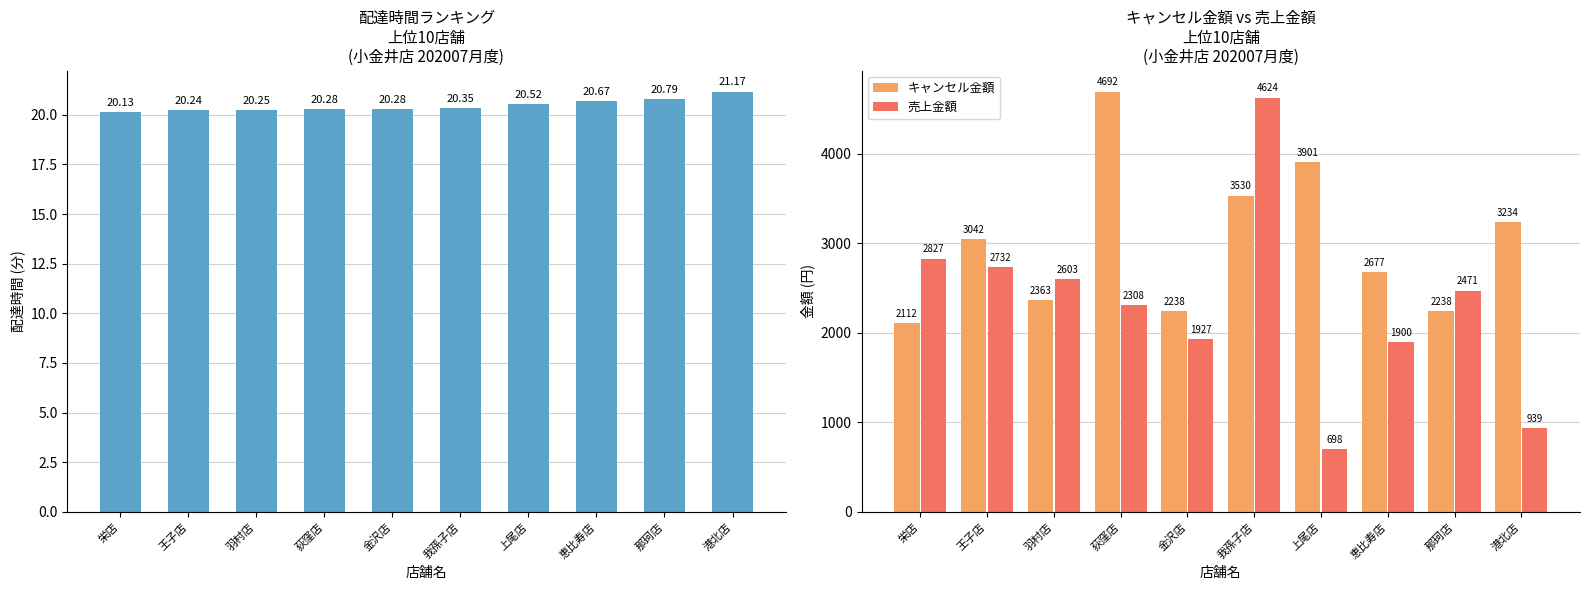

At 荻窪店, list the series in order from smallest to largest.

配達時間(分), 売上金額, キャンセル金額